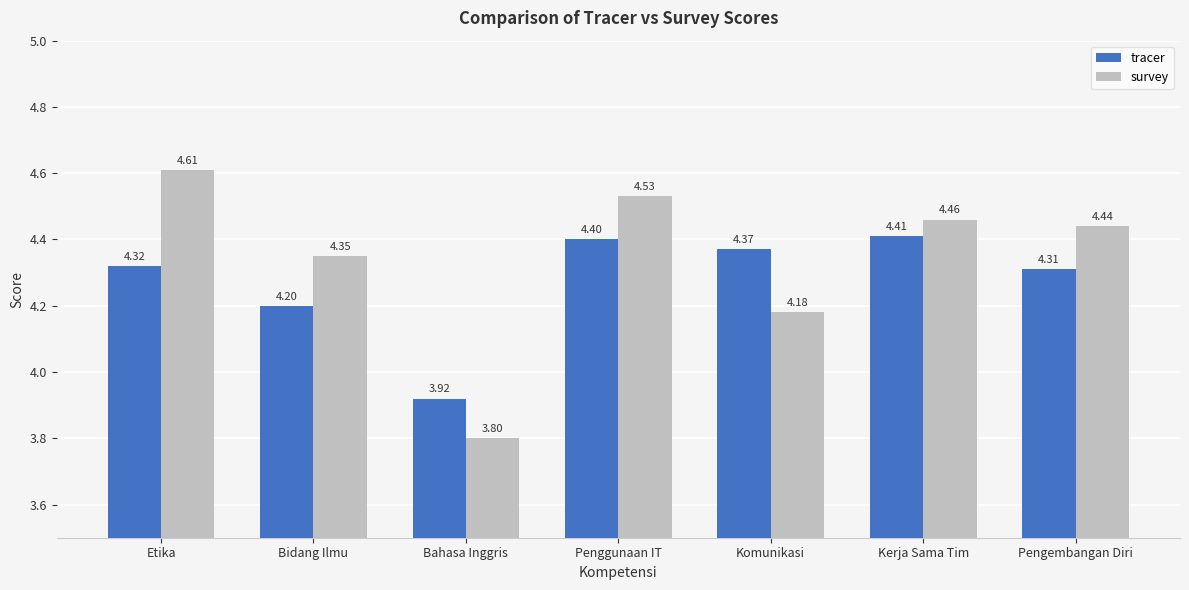

What are all the series names shown in the legend?

tracer, survey